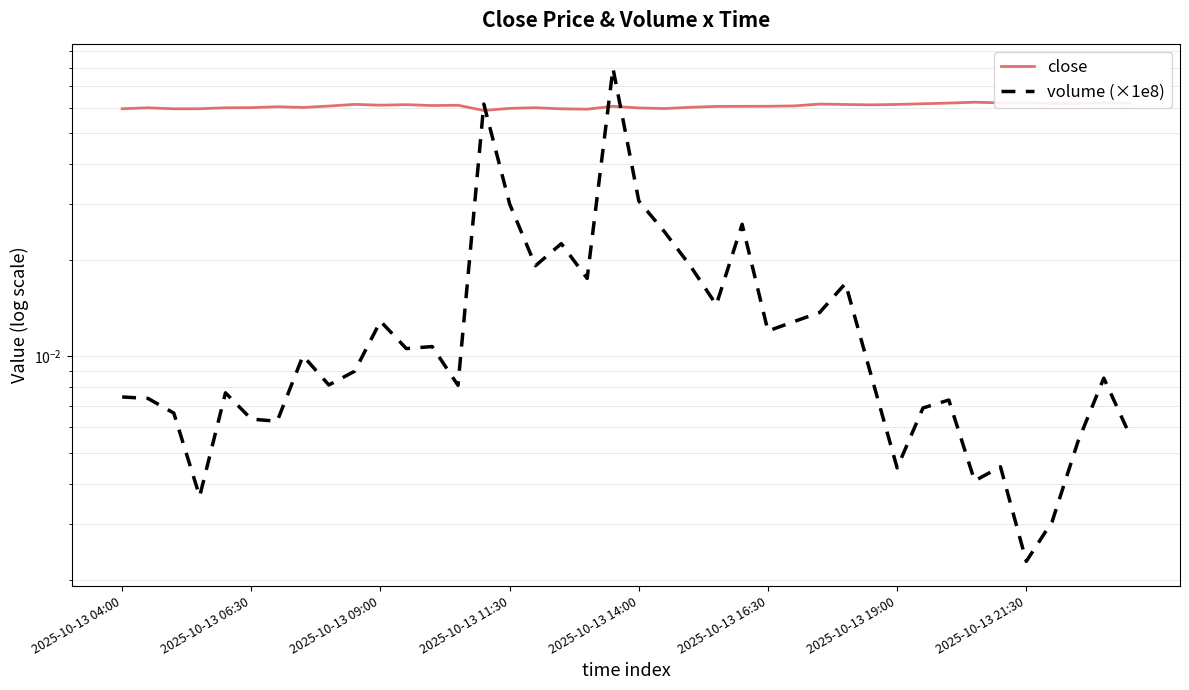

At which label is volume (×1e8) closest to 0?

2025-10-13 21:30